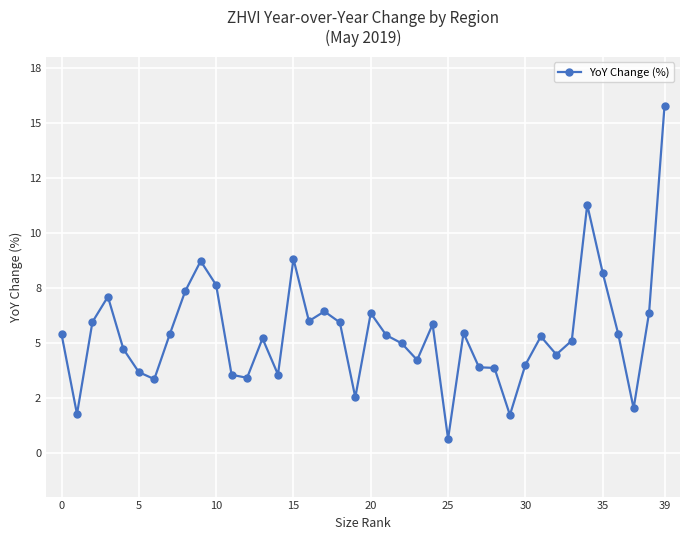

Does the chart have visible grid lines?

Yes